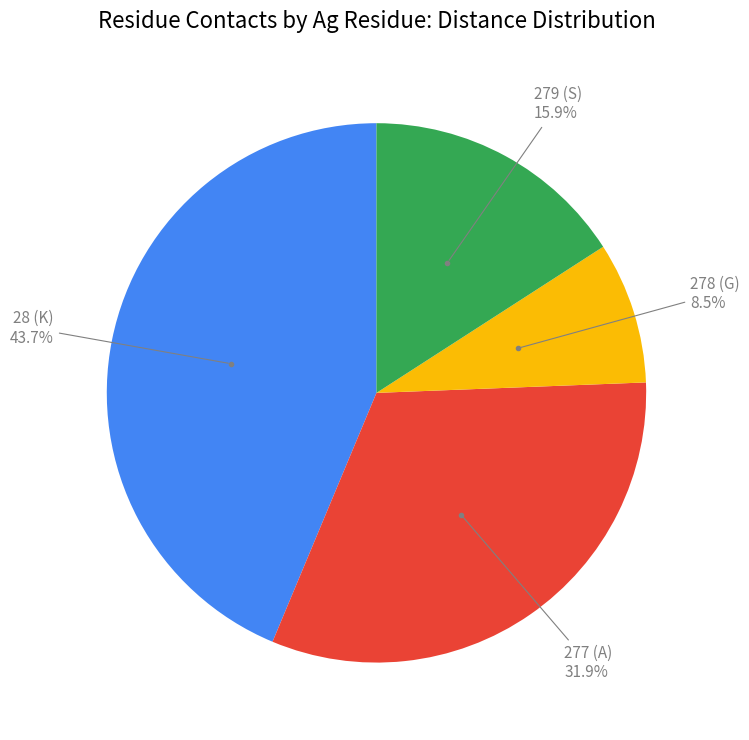

Is there a majority slice in this chart?

No